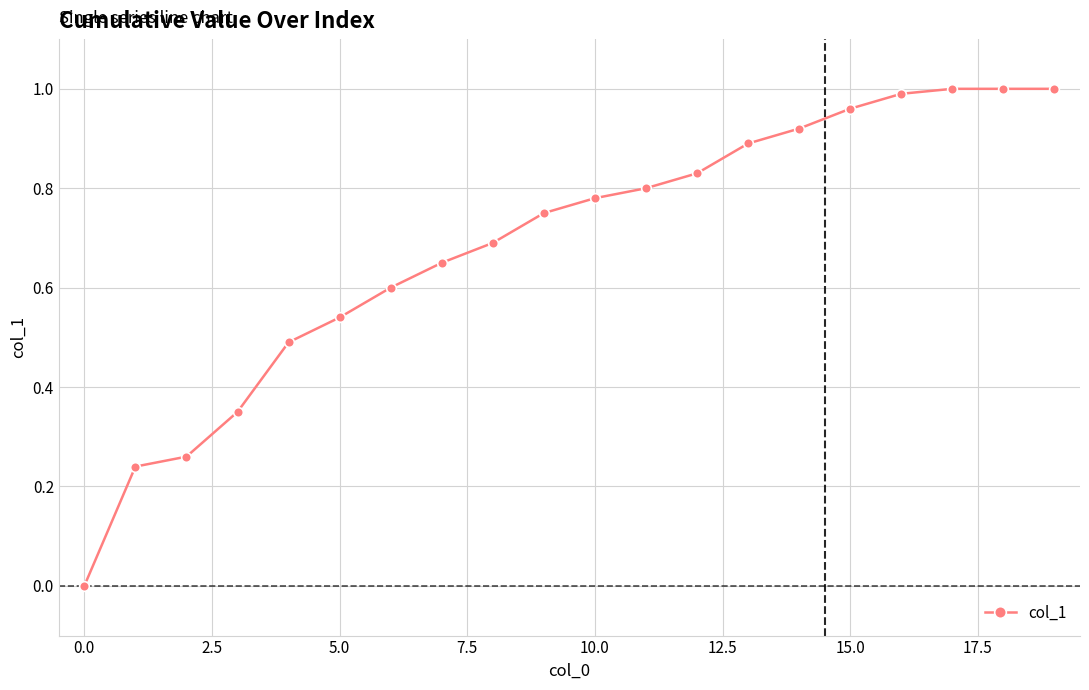

What is the value of the 7th point from the left?

0.6